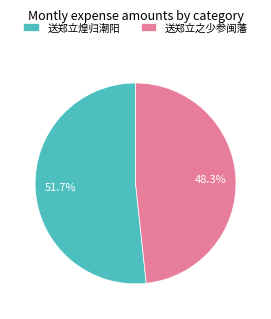

Does 送郑立之少参闽藩 represent more than half of the total?

No